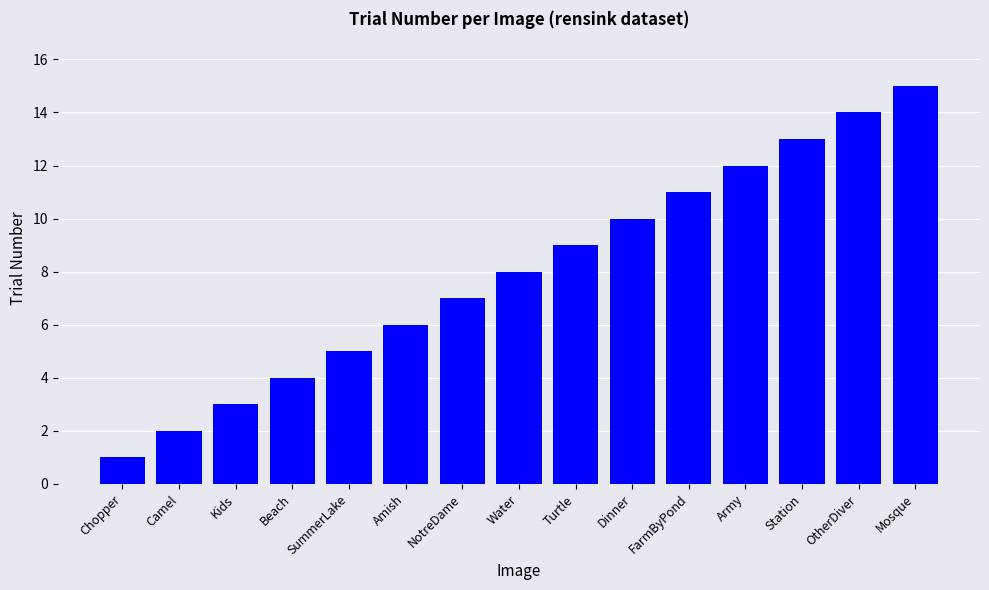

Read the value at Dinner.

10